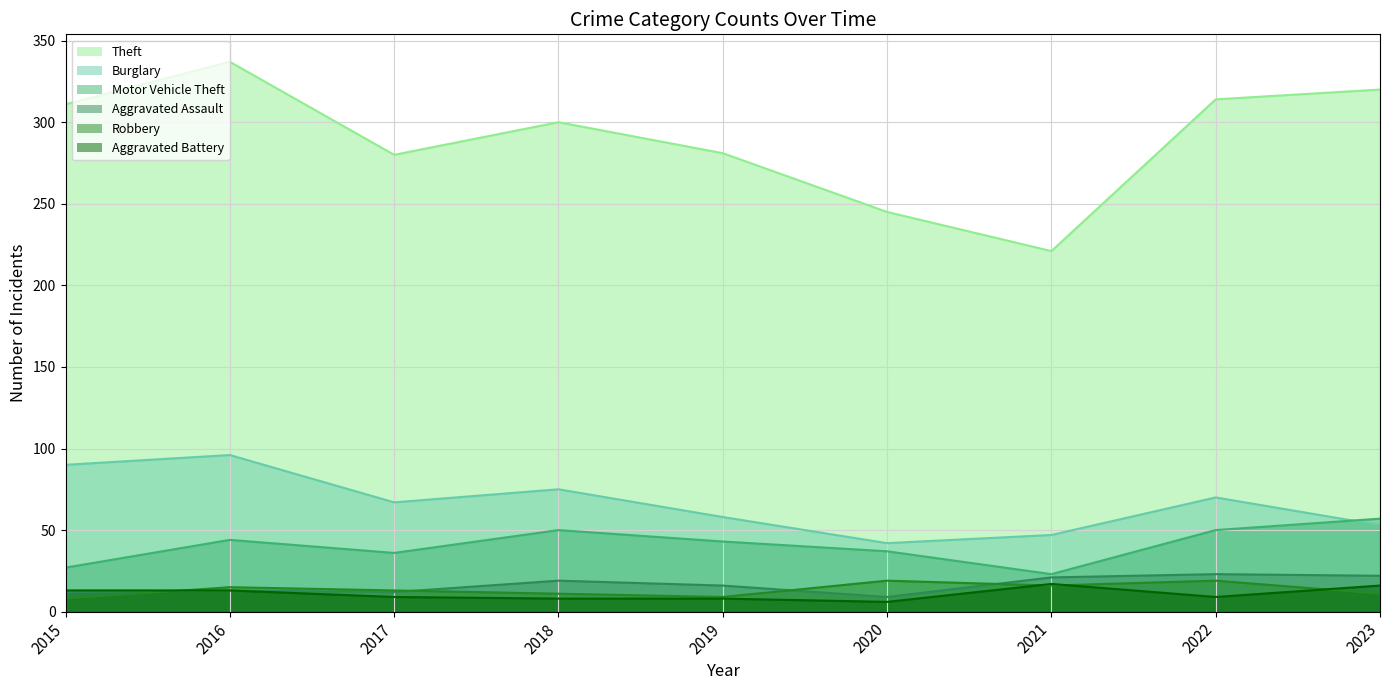

How many categories are shown in the chart?

9